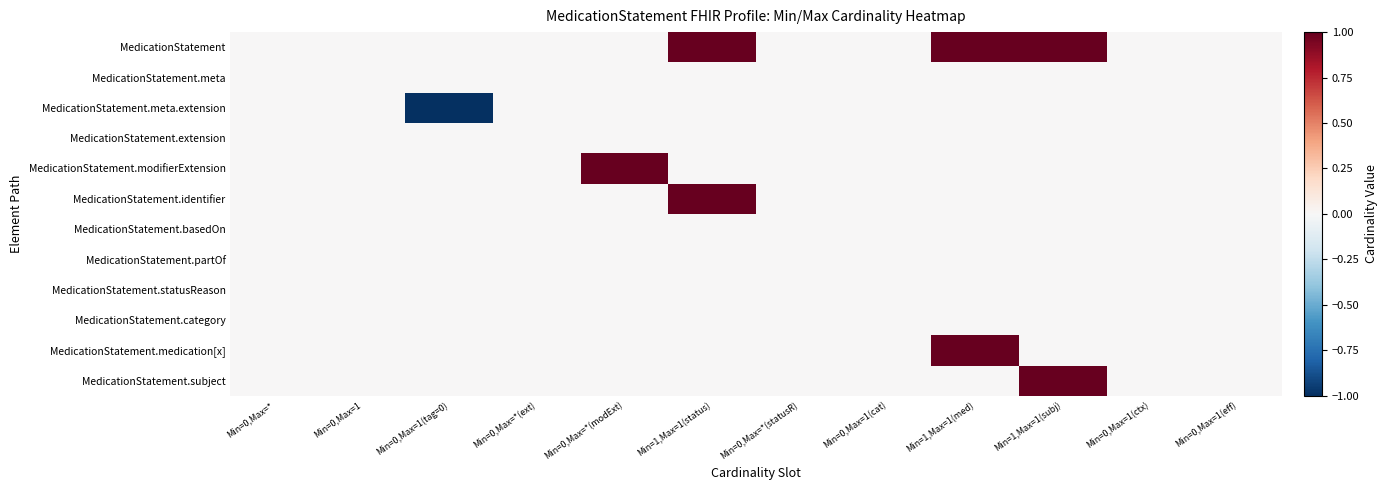

Reading left to right, what are all the values shown in this chart?

MedicationStatement: Min=0,Max=*=0	Min=0,Max=1=0	Min=0,Max=1(tag=0)=0	Min=0,Max=*(ext)=0	Min=0,Max=*(modExt)=0	Min=1,Max=1(status)=1	Min=0,Max=*(statusR)=0	Min=0,Max=1(cat)=0	Min=1,Max=1(med)=1	Min=1,Max=1(subj)=1	Min=0,Max=1(ctx)=0	Min=0,Max=1(eff)=0
MedicationStatement.meta: Min=0,Max=*=0	Min=0,Max=1=0	Min=0,Max=1(tag=0)=0	Min=0,Max=*(ext)=0	Min=0,Max=*(modExt)=0	Min=1,Max=1(status)=0	Min=0,Max=*(statusR)=0	Min=0,Max=1(cat)=0	Min=1,Max=1(med)=0	Min=1,Max=1(subj)=0	Min=0,Max=1(ctx)=0	Min=0,Max=1(eff)=0
MedicationStatement.meta.extension: Min=0,Max=*=0	Min=0,Max=1=0	Min=0,Max=1(tag=0)=-1	Min=0,Max=*(ext)=0	Min=0,Max=*(modExt)=0	Min=1,Max=1(status)=0	Min=0,Max=*(statusR)=0	Min=0,Max=1(cat)=0	Min=1,Max=1(med)=0	Min=1,Max=1(subj)=0	Min=0,Max=1(ctx)=0	Min=0,Max=1(eff)=0
MedicationStatement.extension: Min=0,Max=*=0	Min=0,Max=1=0	Min=0,Max=1(tag=0)=0	Min=0,Max=*(ext)=0	Min=0,Max=*(modExt)=0	Min=1,Max=1(status)=0	Min=0,Max=*(statusR)=0	Min=0,Max=1(cat)=0	Min=1,Max=1(med)=0	Min=1,Max=1(subj)=0	Min=0,Max=1(ctx)=0	Min=0,Max=1(eff)=0
MedicationStatement.modifierExtension: Min=0,Max=*=0	Min=0,Max=1=0	Min=0,Max=1(tag=0)=0	Min=0,Max=*(ext)=0	Min=0,Max=*(modExt)=1	Min=1,Max=1(status)=0	Min=0,Max=*(statusR)=0	Min=0,Max=1(cat)=0	Min=1,Max=1(med)=0	Min=1,Max=1(subj)=0	Min=0,Max=1(ctx)=0	Min=0,Max=1(eff)=0
MedicationStatement.identifier: Min=0,Max=*=0	Min=0,Max=1=0	Min=0,Max=1(tag=0)=0	Min=0,Max=*(ext)=0	Min=0,Max=*(modExt)=0	Min=1,Max=1(status)=1	Min=0,Max=*(statusR)=0	Min=0,Max=1(cat)=0	Min=1,Max=1(med)=0	Min=1,Max=1(subj)=0	Min=0,Max=1(ctx)=0	Min=0,Max=1(eff)=0
MedicationStatement.basedOn: Min=0,Max=*=0	Min=0,Max=1=0	Min=0,Max=1(tag=0)=0	Min=0,Max=*(ext)=0	Min=0,Max=*(modExt)=0	Min=1,Max=1(status)=0	Min=0,Max=*(statusR)=0	Min=0,Max=1(cat)=0	Min=1,Max=1(med)=0	Min=1,Max=1(subj)=0	Min=0,Max=1(ctx)=0	Min=0,Max=1(eff)=0
MedicationStatement.partOf: Min=0,Max=*=0	Min=0,Max=1=0	Min=0,Max=1(tag=0)=0	Min=0,Max=*(ext)=0	Min=0,Max=*(modExt)=0	Min=1,Max=1(status)=0	Min=0,Max=*(statusR)=0	Min=0,Max=1(cat)=0	Min=1,Max=1(med)=0	Min=1,Max=1(subj)=0	Min=0,Max=1(ctx)=0	Min=0,Max=1(eff)=0
MedicationStatement.statusReason: Min=0,Max=*=0	Min=0,Max=1=0	Min=0,Max=1(tag=0)=0	Min=0,Max=*(ext)=0	Min=0,Max=*(modExt)=0	Min=1,Max=1(status)=0	Min=0,Max=*(statusR)=0	Min=0,Max=1(cat)=0	Min=1,Max=1(med)=0	Min=1,Max=1(subj)=0	Min=0,Max=1(ctx)=0	Min=0,Max=1(eff)=0
MedicationStatement.category: Min=0,Max=*=0	Min=0,Max=1=0	Min=0,Max=1(tag=0)=0	Min=0,Max=*(ext)=0	Min=0,Max=*(modExt)=0	Min=1,Max=1(status)=0	Min=0,Max=*(statusR)=0	Min=0,Max=1(cat)=0	Min=1,Max=1(med)=0	Min=1,Max=1(subj)=0	Min=0,Max=1(ctx)=0	Min=0,Max=1(eff)=0
MedicationStatement.medication[x]: Min=0,Max=*=0	Min=0,Max=1=0	Min=0,Max=1(tag=0)=0	Min=0,Max=*(ext)=0	Min=0,Max=*(modExt)=0	Min=1,Max=1(status)=0	Min=0,Max=*(statusR)=0	Min=0,Max=1(cat)=0	Min=1,Max=1(med)=1	Min=1,Max=1(subj)=0	Min=0,Max=1(ctx)=0	Min=0,Max=1(eff)=0
MedicationStatement.subject: Min=0,Max=*=0	Min=0,Max=1=0	Min=0,Max=1(tag=0)=0	Min=0,Max=*(ext)=0	Min=0,Max=*(modExt)=0	Min=1,Max=1(status)=0	Min=0,Max=*(statusR)=0	Min=0,Max=1(cat)=0	Min=1,Max=1(med)=0	Min=1,Max=1(subj)=1	Min=0,Max=1(ctx)=0	Min=0,Max=1(eff)=0